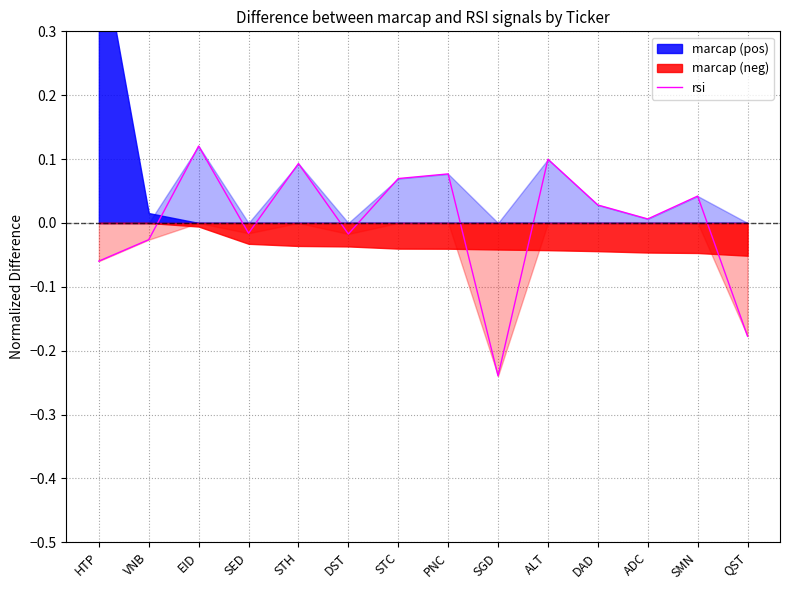

What is the difference between the second highest and second lowest values?

0.3